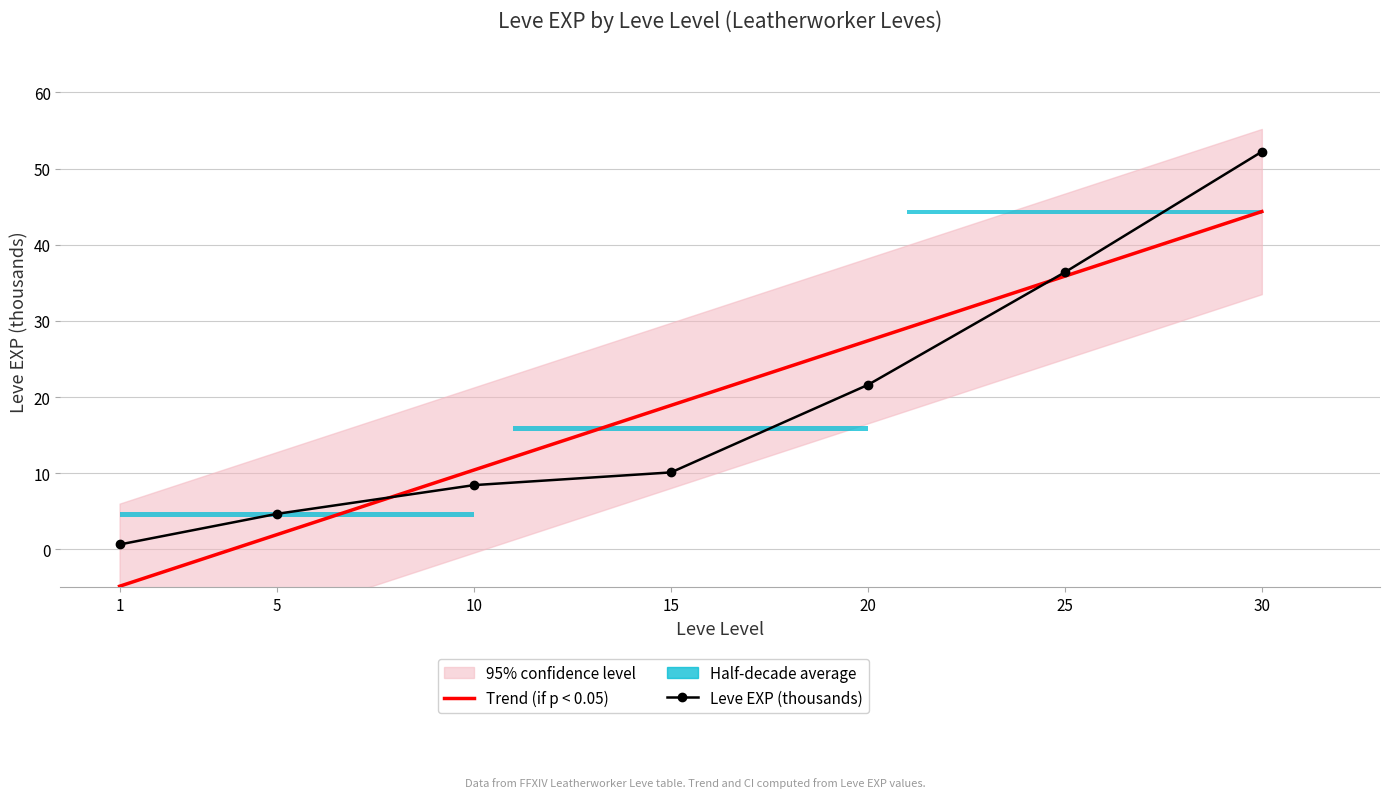

At which category does the chart reach its minimum across all series?

1